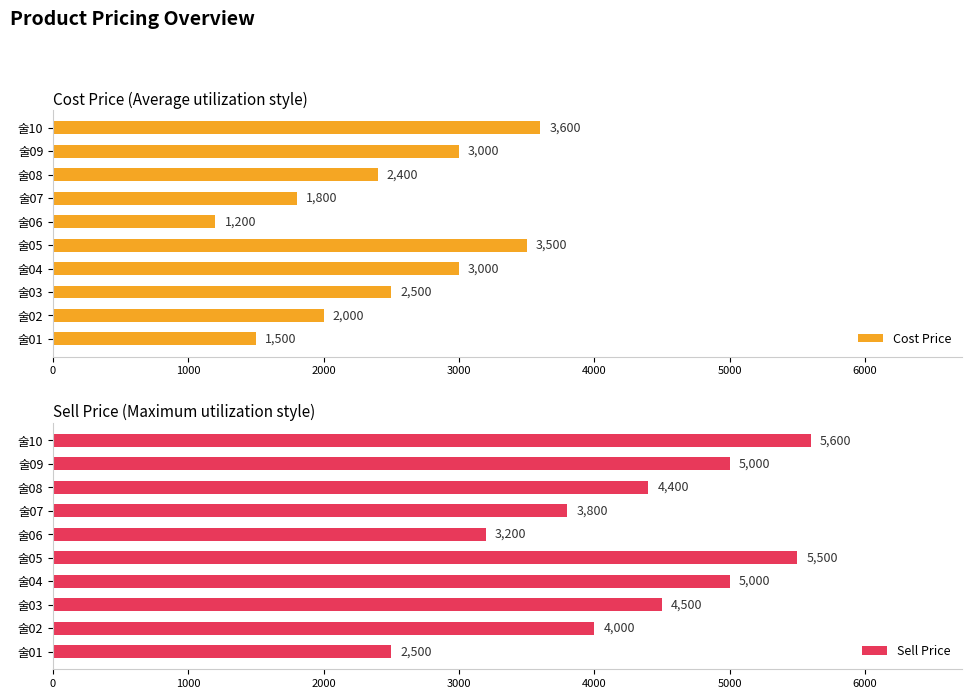

What is the maximum value for Cost Price?

3600